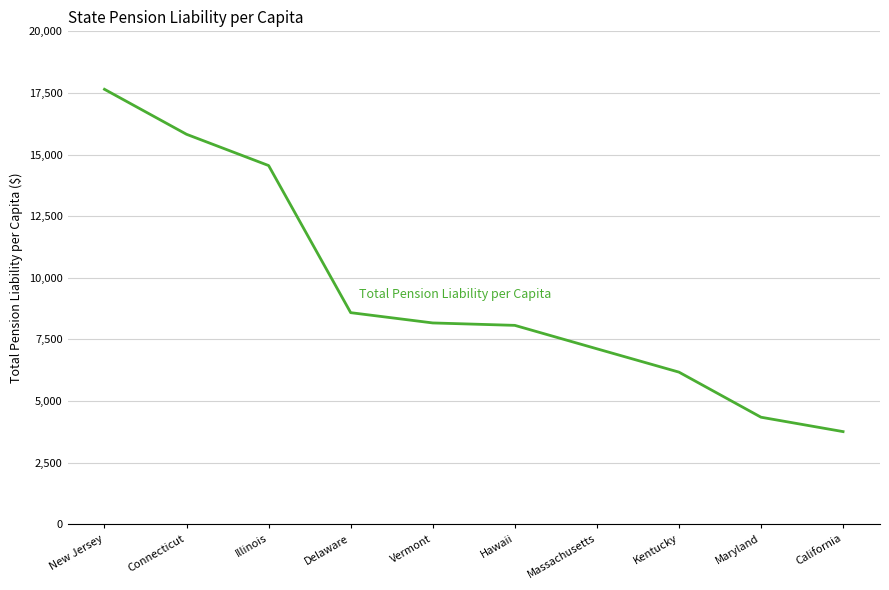

Where is the data nearest to the value 10701?

Delaware